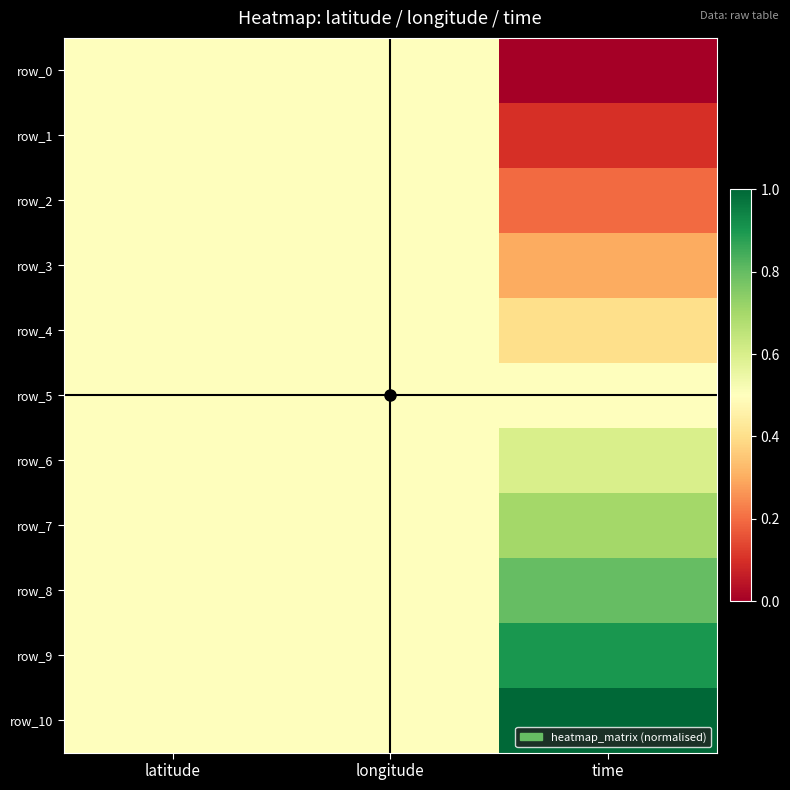

At which label is row_10 closest to 0?

latitude